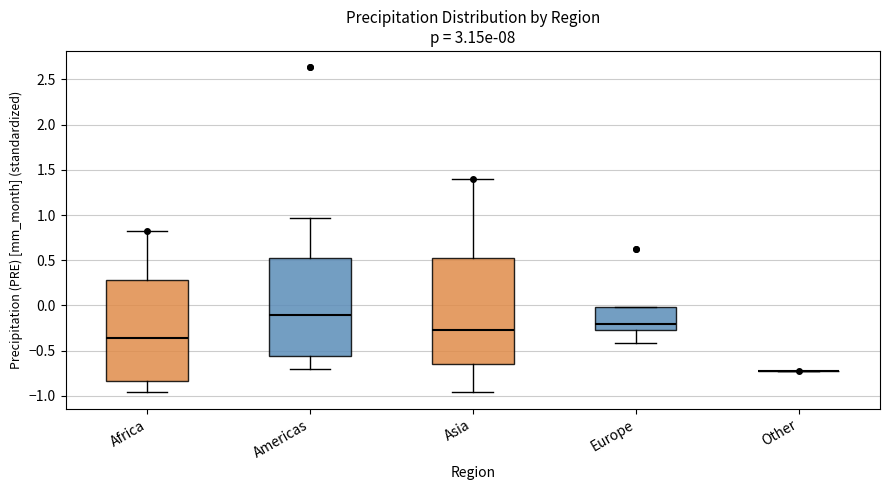

Where does the upper whisker of the box for Asia end on the y-axis? The values are not printed on the chart, so give them approximately, as read against the axis.

1.40